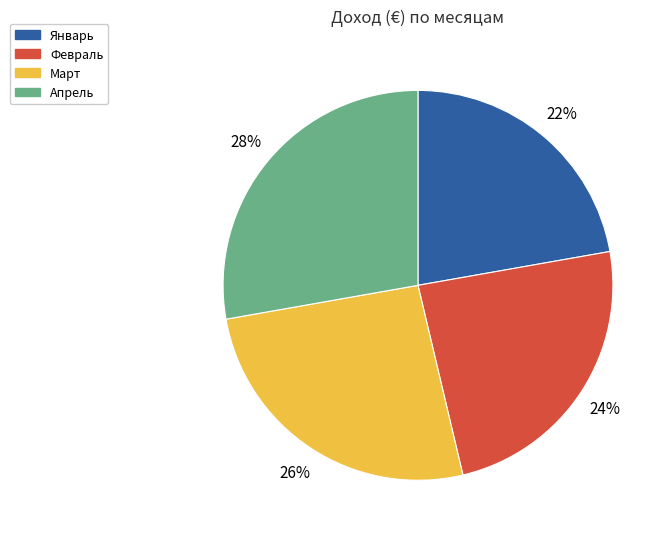

How many segments does this pie chart have?

4